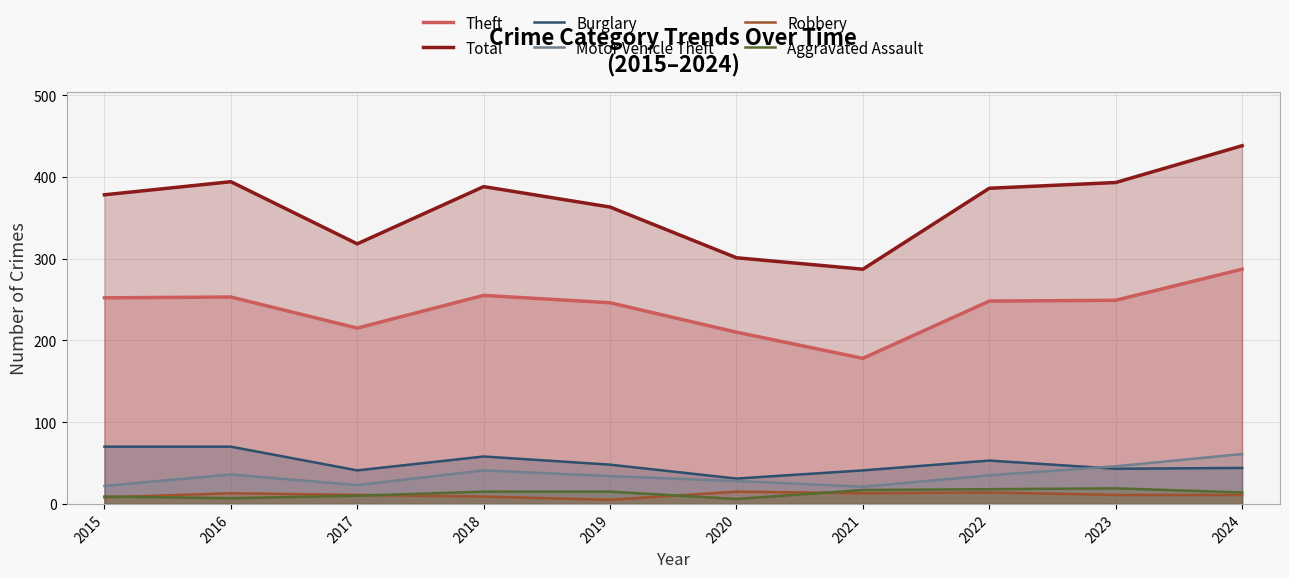

True or false: Theft and Burglary cross at least once.

False